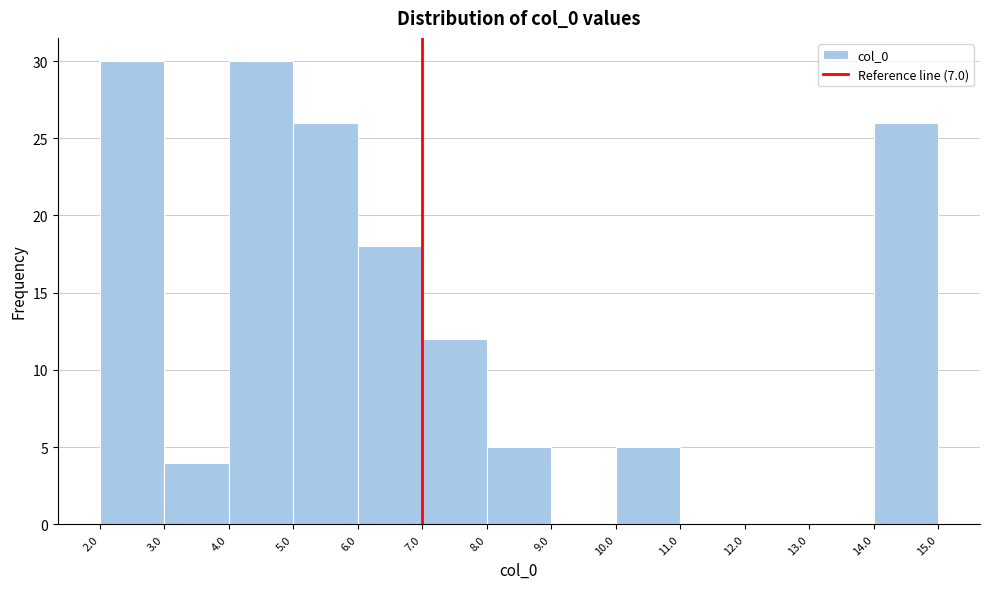

Reading left to right, list every bar in this chart as the range it spans on the x-axis followed by its height. The values are not printed on the chart, so give them approximately, as read against the axis.

2.0 to 3.0: 30
3.0 to 4.0: 4
4.0 to 5.0: 30
5.0 to 6.0: 26
6.0 to 7.0: 18
7.0 to 8.0: 12
8.0 to 9.0: 5
9.0 to 10.0: 0
10.0 to 11.0: 5
11.0 to 12.0: 0
12.0 to 13.0: 0
13.0 to 14.0: 0
14.0 to 15.0: 26